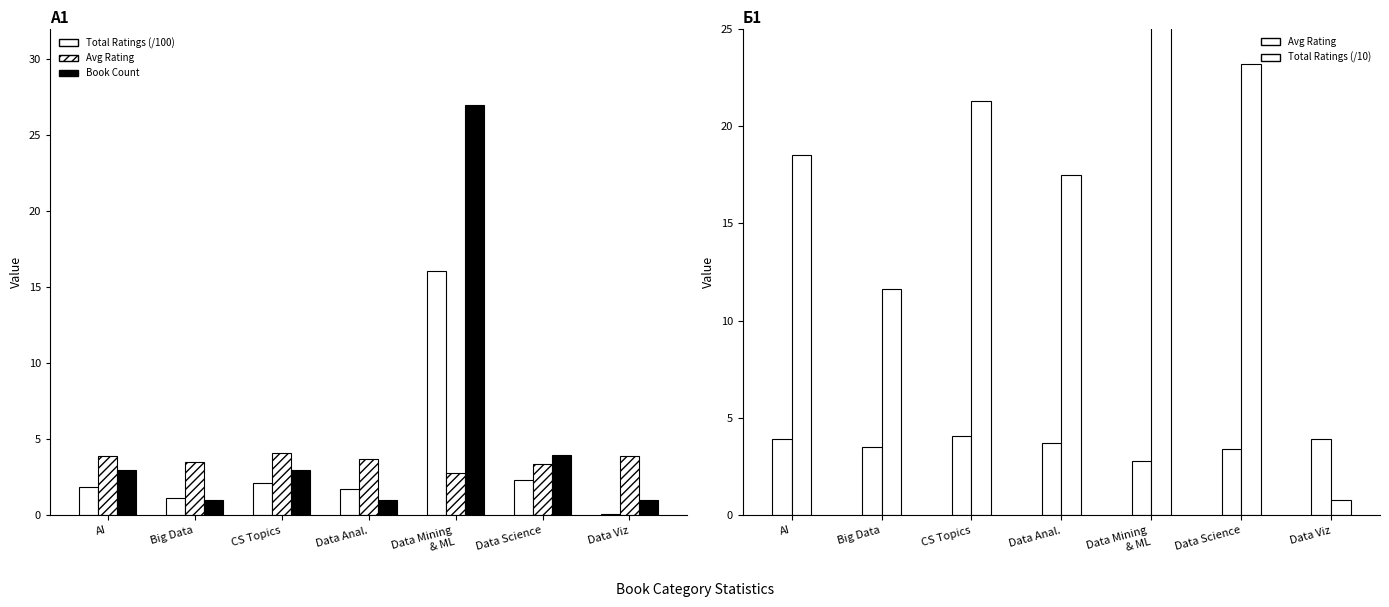

What is the difference between the maximum and second lowest values in the Avg Rating series?

0.7